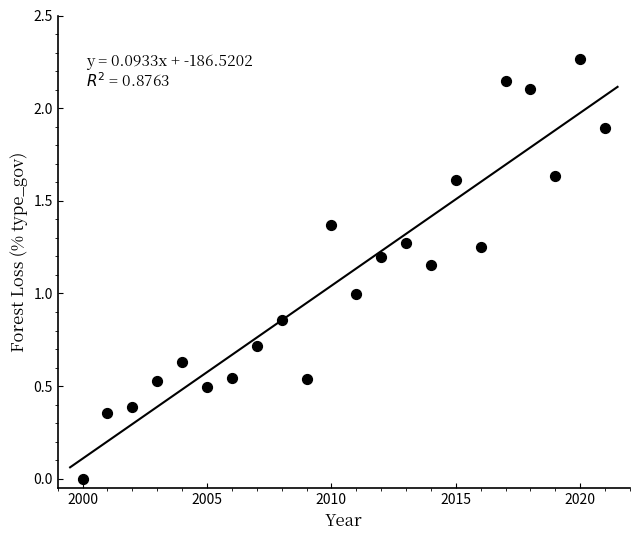

What is the range of X values (max minus min)?

21.0